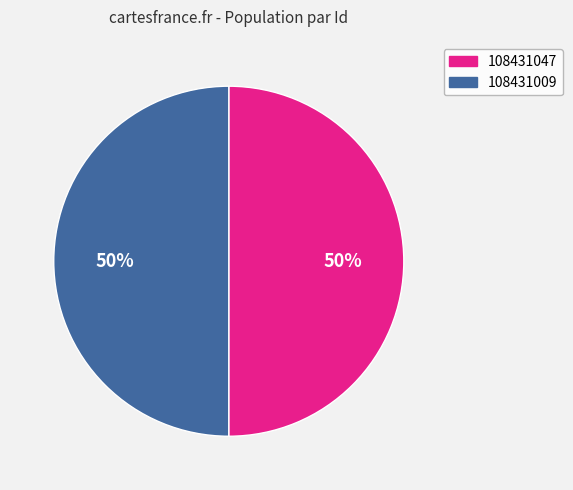

To the nearest percent, what percentage of the pie is 108431047?

50%